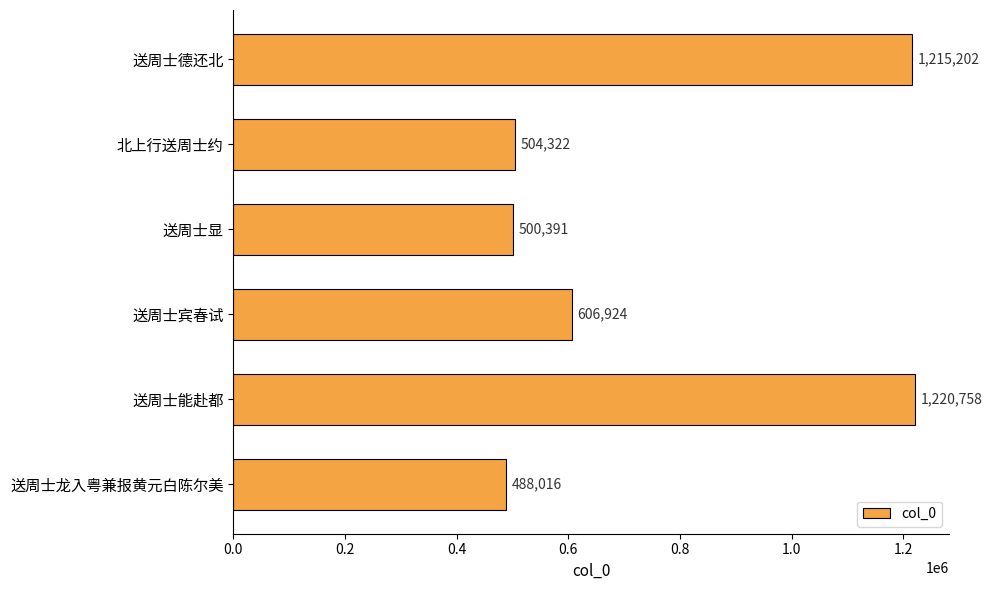

Between 北上行送周士约 and 送周士宾春试, which is larger?

送周士宾春试